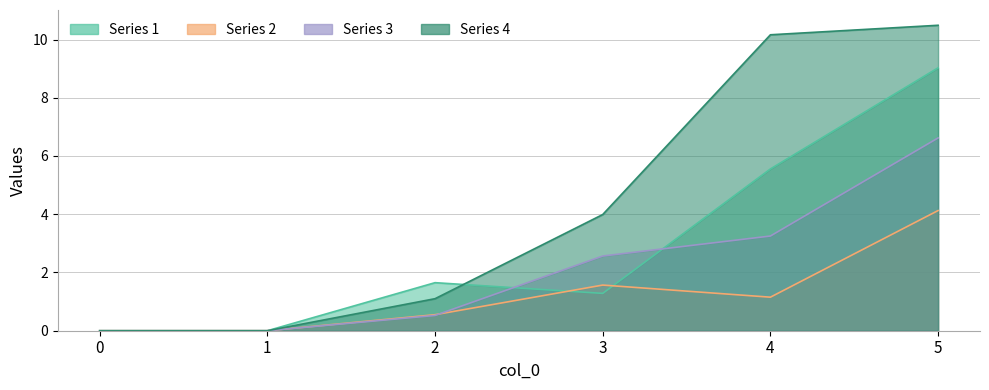

How many interior local valleys does the 1 series have?

1